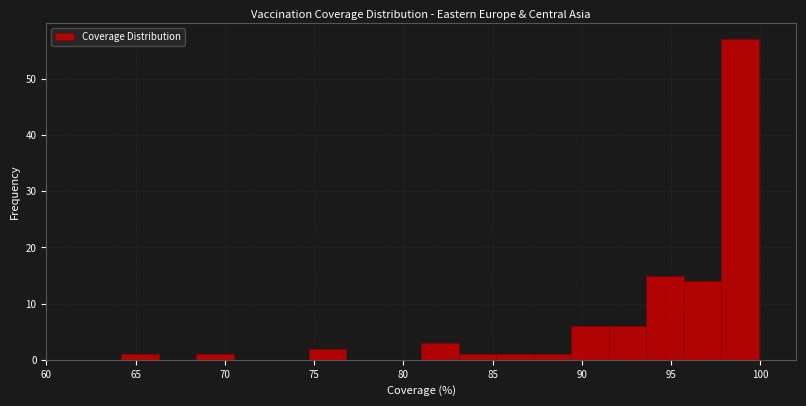

Reading left to right, transcribe this chart: for each bar, give the range it covers on the x-axis and its height. Neither the bar edges nor the heights are printed on the chart, so give them approximately, as read against the axes.

60.0 to 62.1: 0
62.1 to 64.2: 0
64.2 to 66.3: 1
66.3 to 68.4: 0
68.4 to 70.5: 1
70.5 to 72.6: 0
72.6 to 74.7: 0
74.7 to 76.8: 2
76.8 to 78.9: 0
78.9 to 81.0: 0
81.0 to 83.1: 3
83.1 to 85.2: 1
85.2 to 87.3: 1
87.3 to 89.4: 1
89.4 to 91.5: 6
91.5 to 93.6: 6
93.6 to 95.7: 15
95.7 to 97.8: 14
97.8 to 99.9: 57
99.9 to 102.0: 0